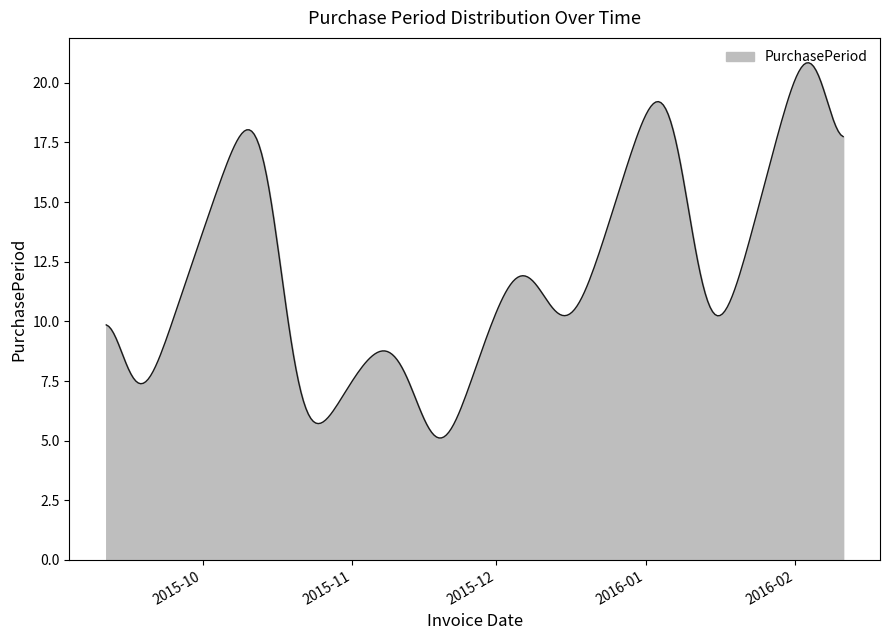

What is the difference between the maximum and minimum values?

15.7